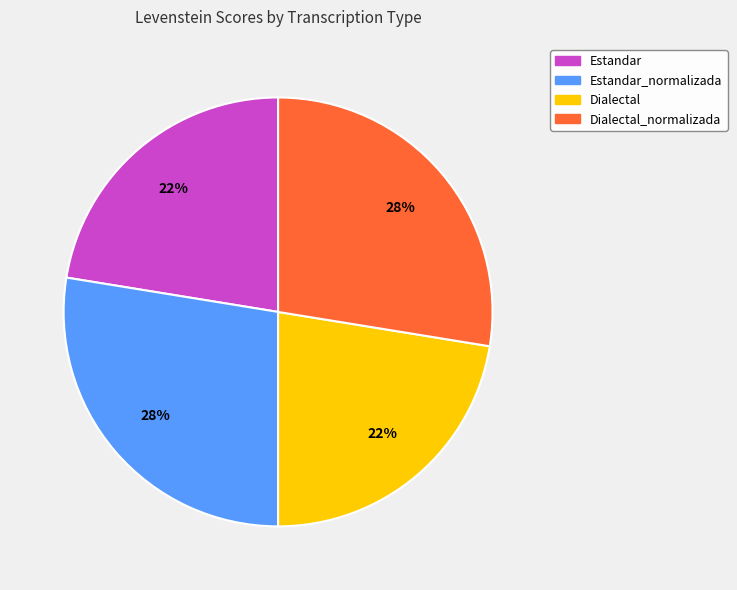

To the nearest percent, what is the average slice percentage?

25%